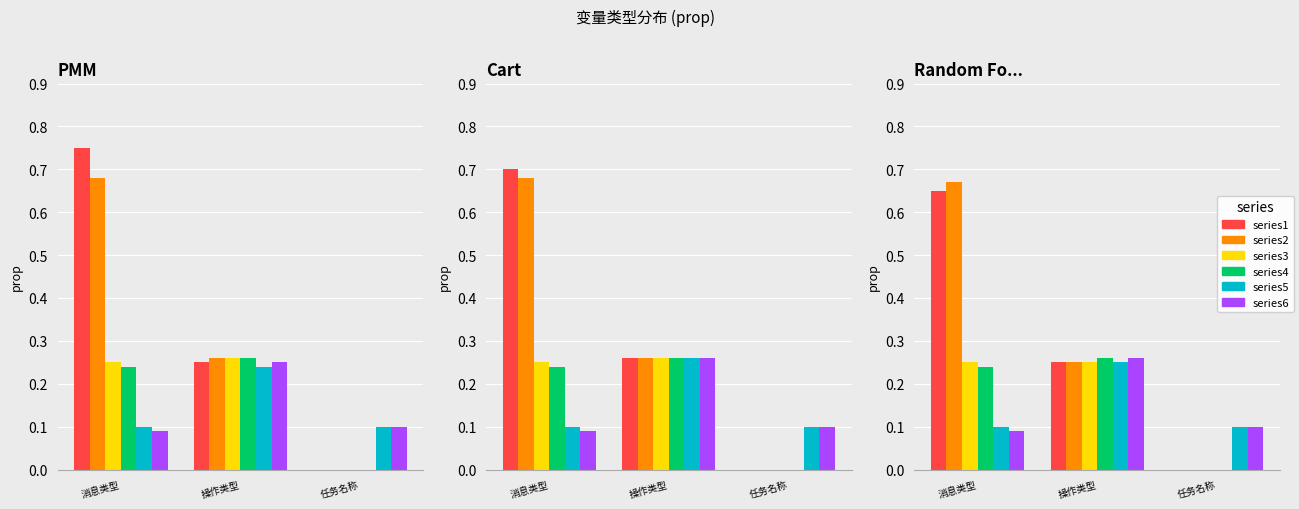

At how many categories does at least one series exceed 0?

3